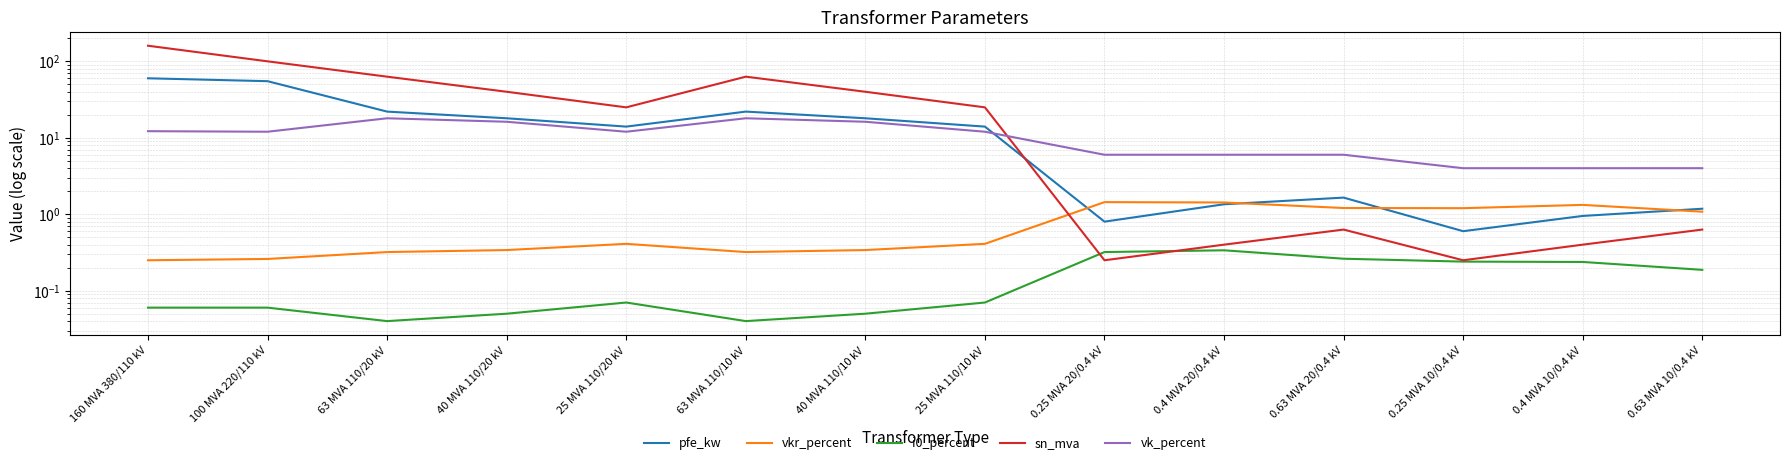

True or false: vk_percent has more than 2 interior local peaks.

False